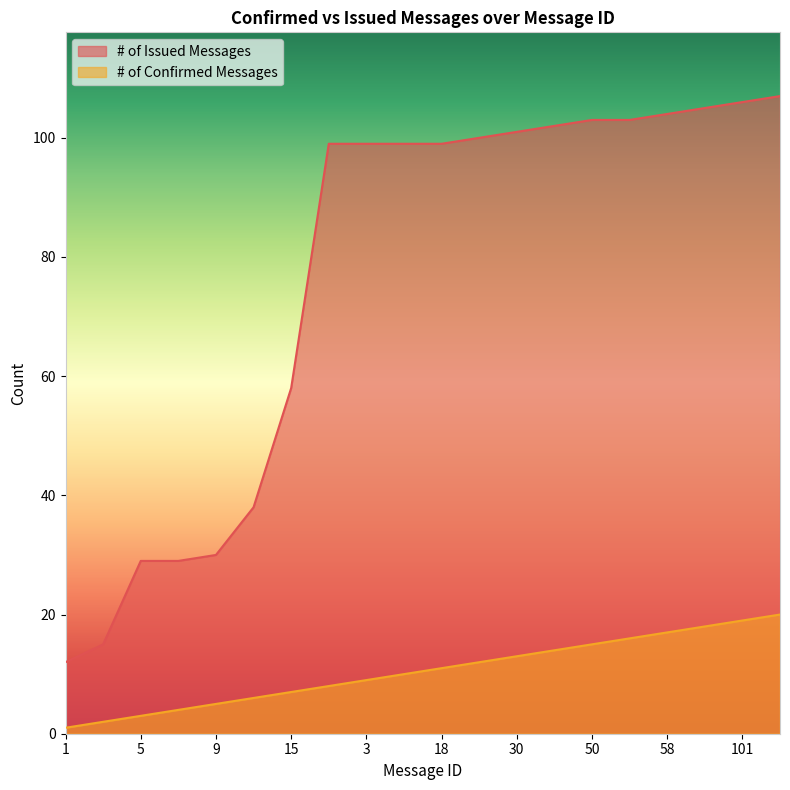

What is the difference between the second highest and second lowest values in the # of Issued Messages series?

91